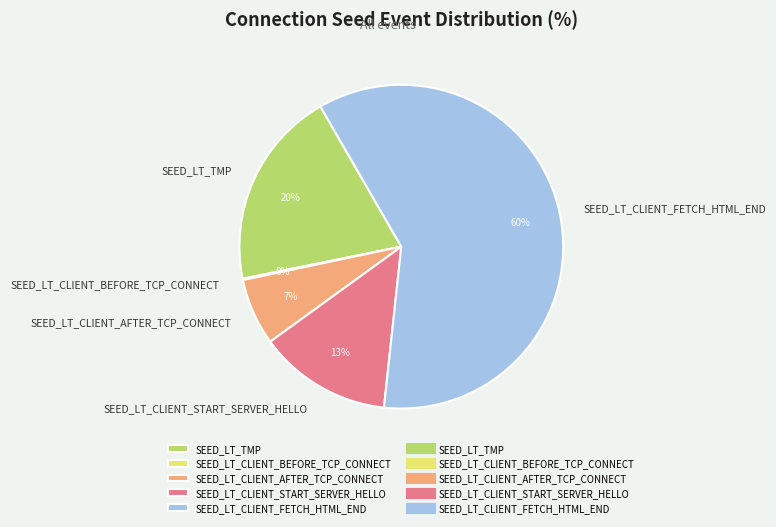

Which has a higher value, SEED_LT_CLIENT_FETCH_HTML_END or SEED_LT_CLIENT_START_SERVER_HELLO?

SEED_LT_CLIENT_FETCH_HTML_END